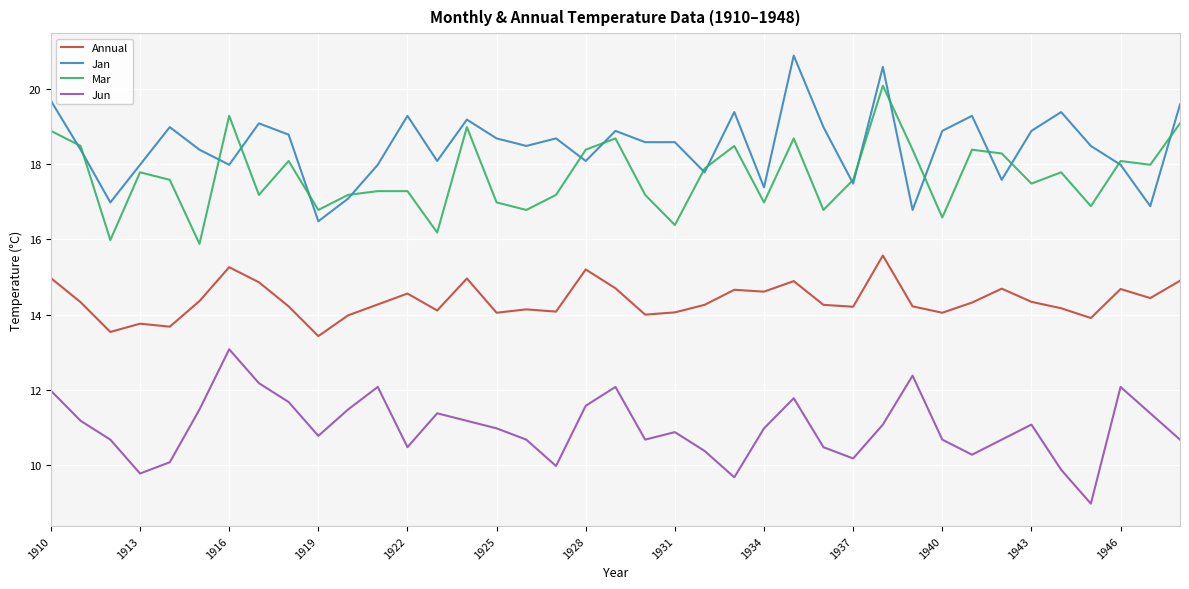

Which series has the largest total across all categories?

Jan